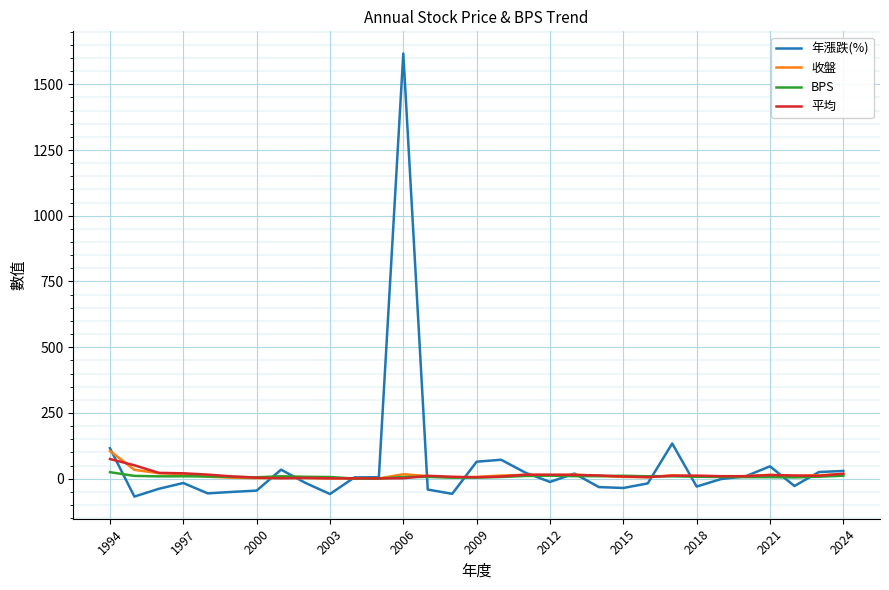

At how many categories does at least one series exceed 1059?

1